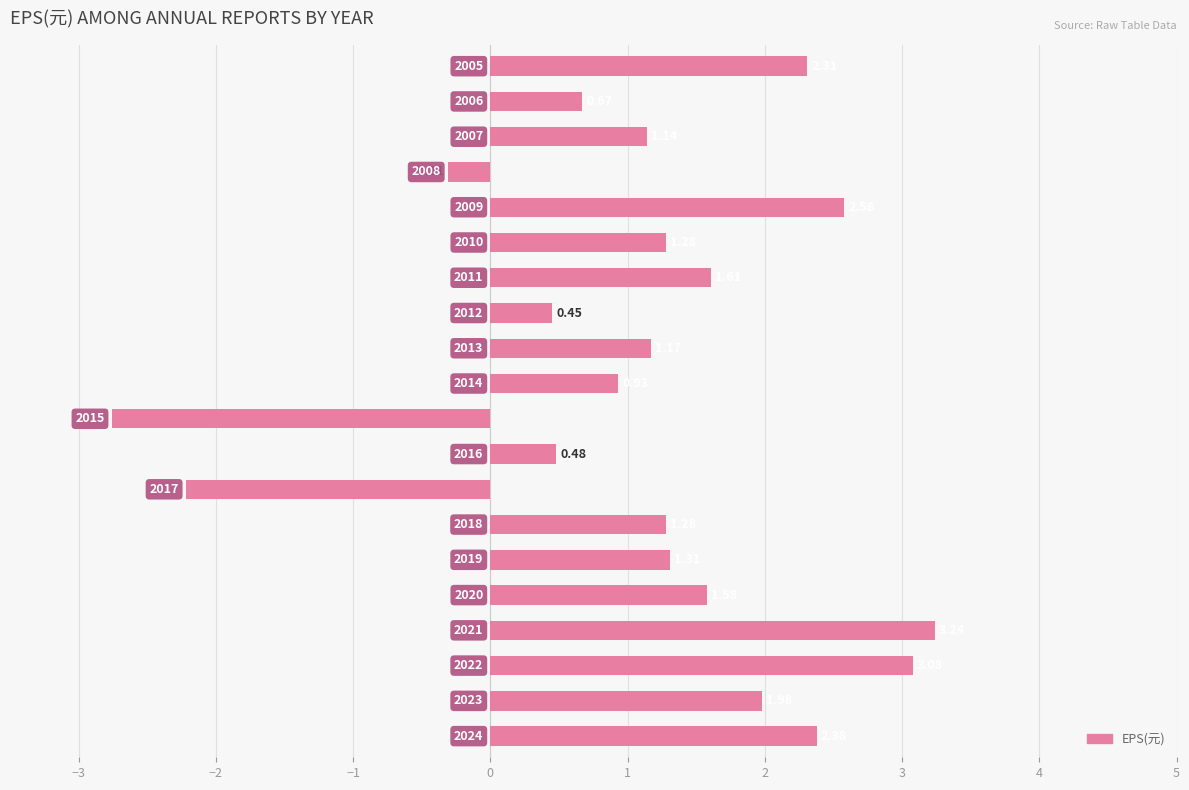

Count the number of values greater than 1.

13